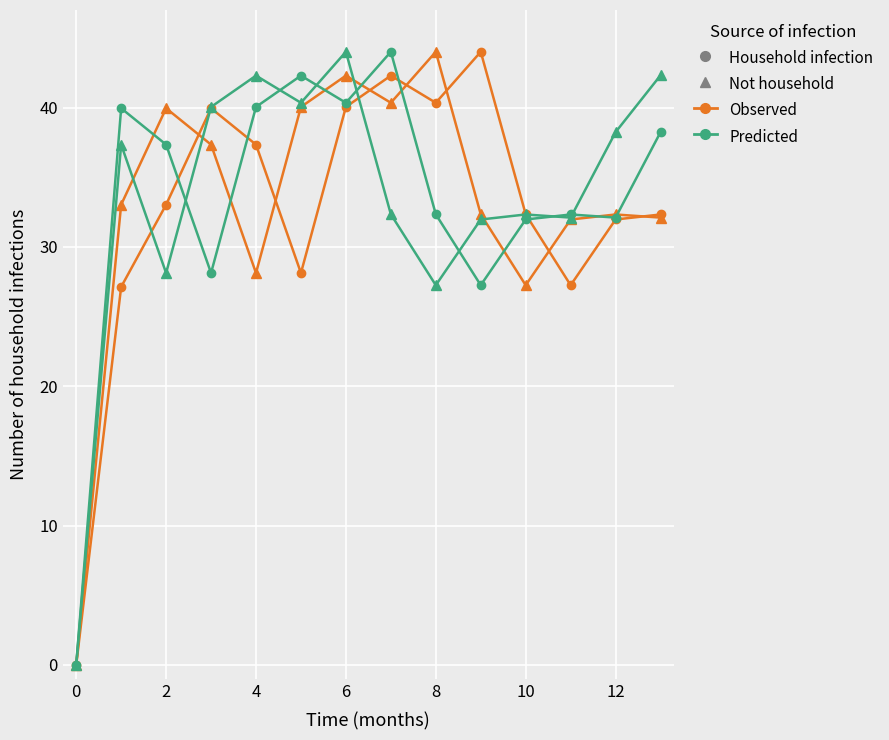

What is the maximum value shown in the chart?

44.0